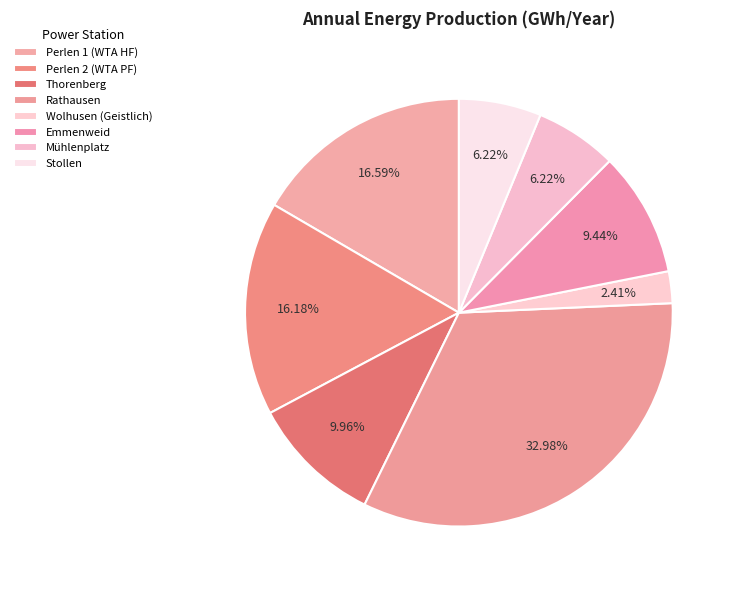

Count the number of slices in the pie.

8